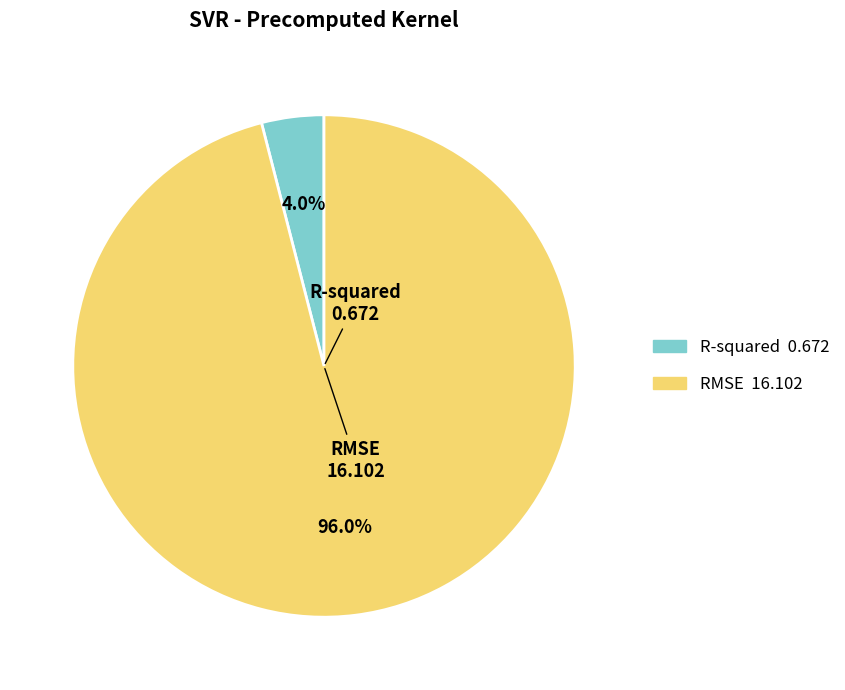

How much of the chart is everything except RMSE?

4.0%